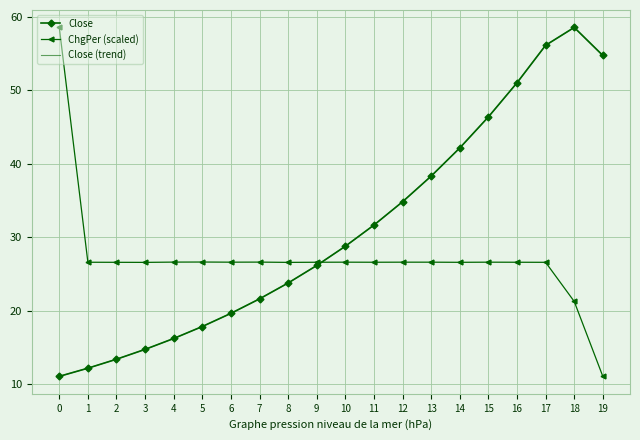

Reading right to left, extract all data points from this chart.

Close: 19=54.8	18=58.6	17=56.1	16=51.0	15=46.4	14=42.2	13=38.3	12=34.9	11=31.7	10=28.8	9=26.2	8=23.8	7=21.6	6=19.7	5=17.9	4=16.2	3=14.8	2=13.4	1=12.2	0=11.1
ChgPer (scaled): 19=11.1	18=21.3	17=26.6	16=26.6	15=26.6	14=26.6	13=26.6	12=26.6	11=26.6	10=26.6	9=26.6	8=26.6	7=26.6	6=26.6	5=26.7	4=26.6	3=26.6	2=26.6	1=26.6	0=58.6
Close (trend): 19=54.8	18=58.6	17=56.1	16=51.0	15=46.4	14=42.2	13=38.3	12=34.8	11=31.7	10=28.8	9=26.2	8=23.8	7=21.6	6=19.7	5=17.9	4=16.2	3=14.8	2=13.4	1=12.2	0=11.1